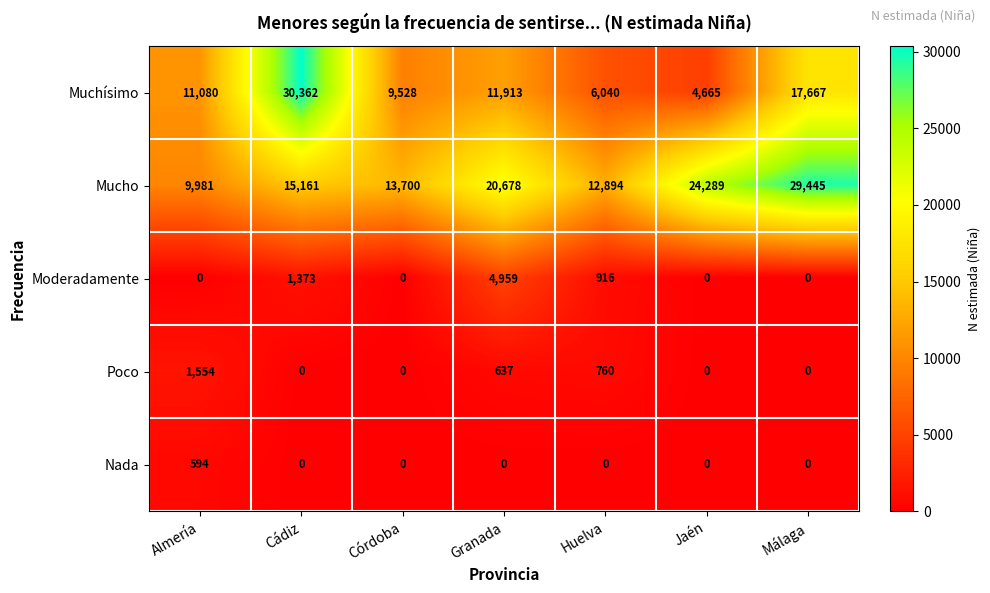

What is the difference between the Mucho values at Málaga and Cádiz?

14284